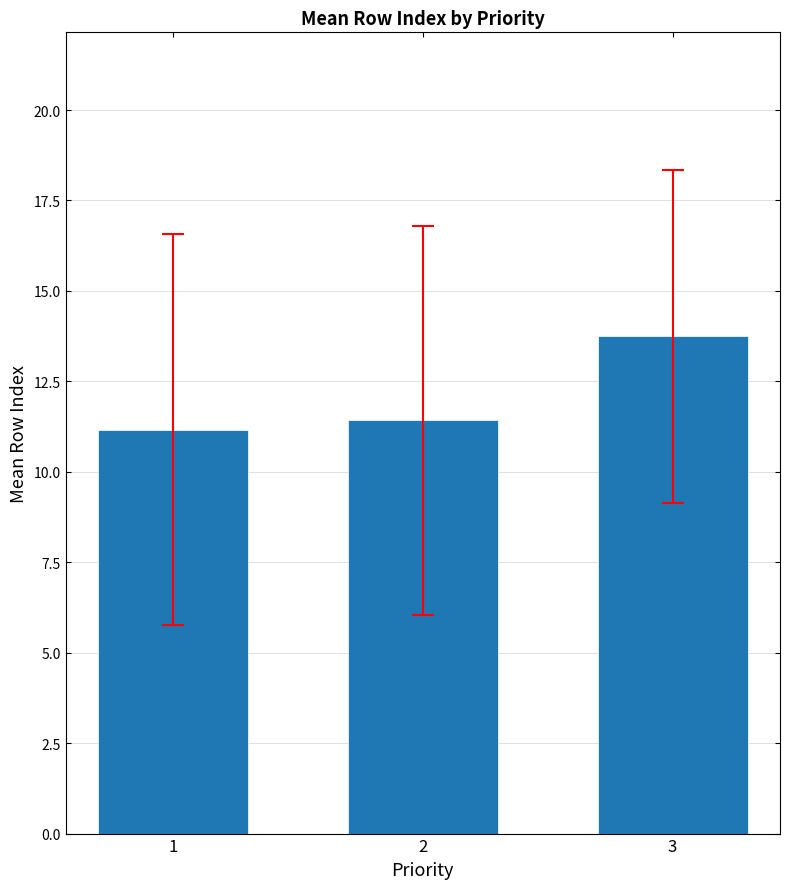

Where is the data nearest to the value 12?

2